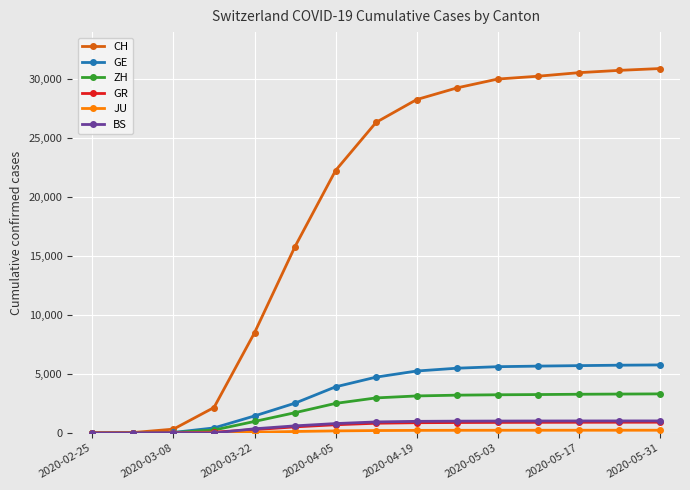

Which series has the largest total across all categories?

CH